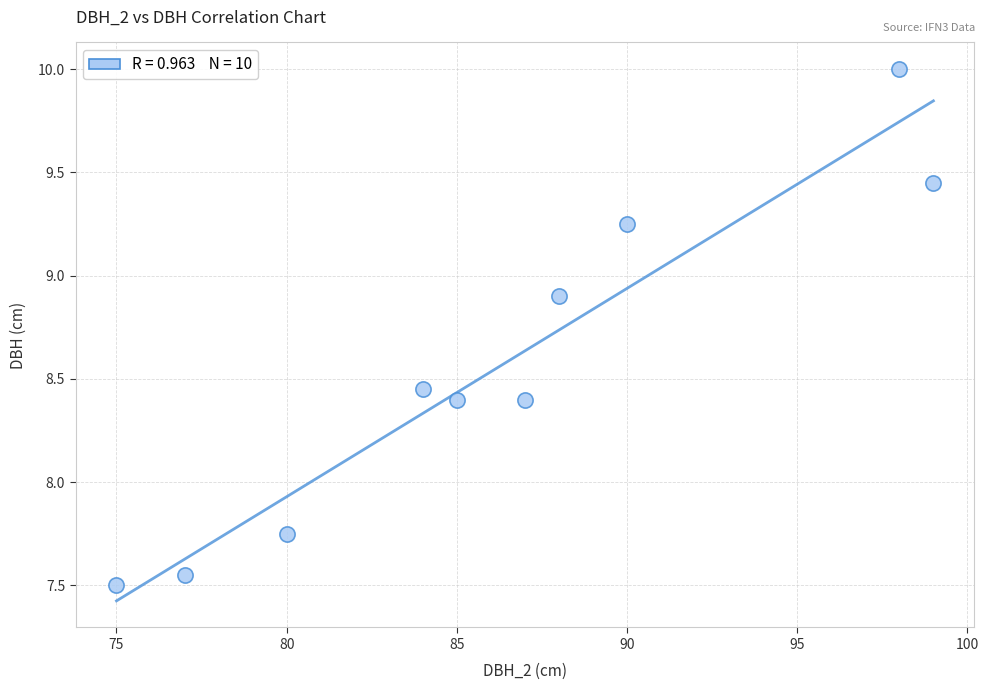

What is the range of Y values (max minus min)?

2.5